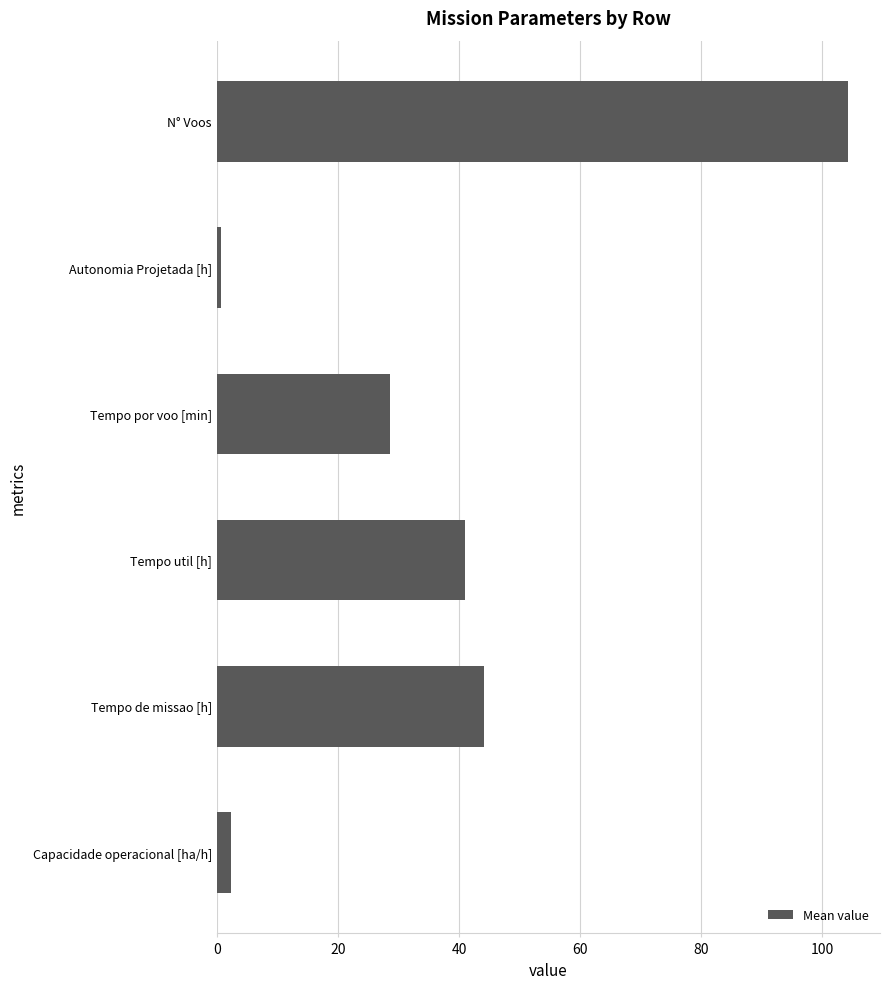

How many data points does each series have?

6